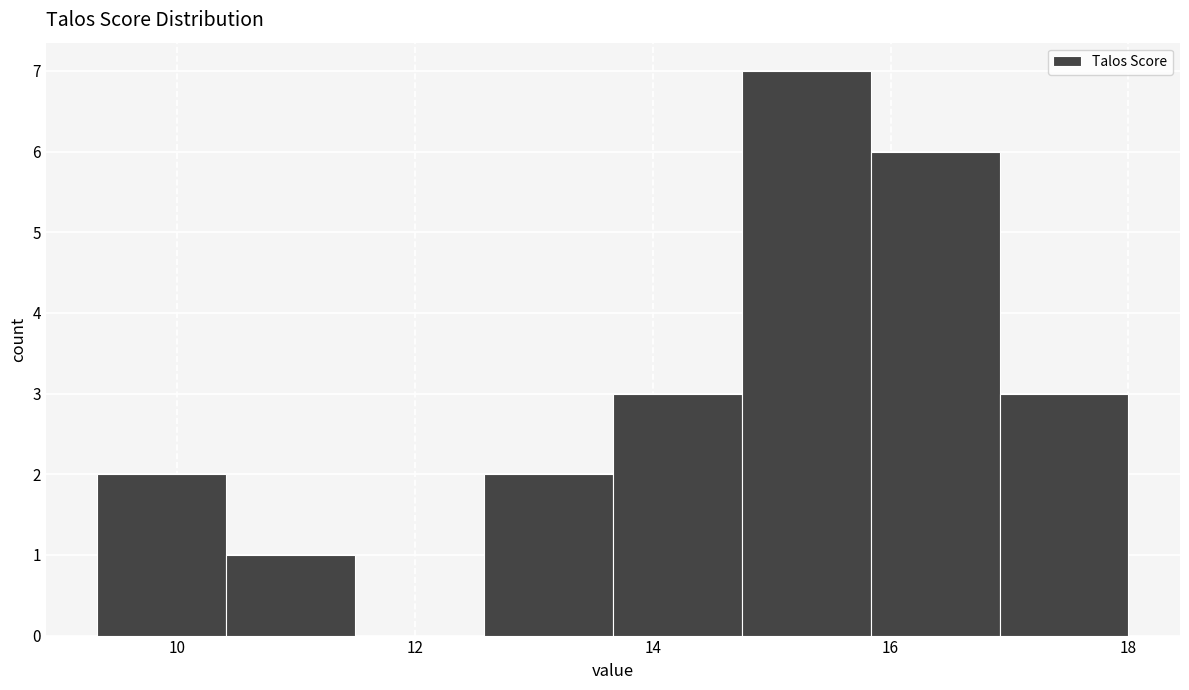

Over which range of the x-axis is the bar tallest?

14.8 to 15.8